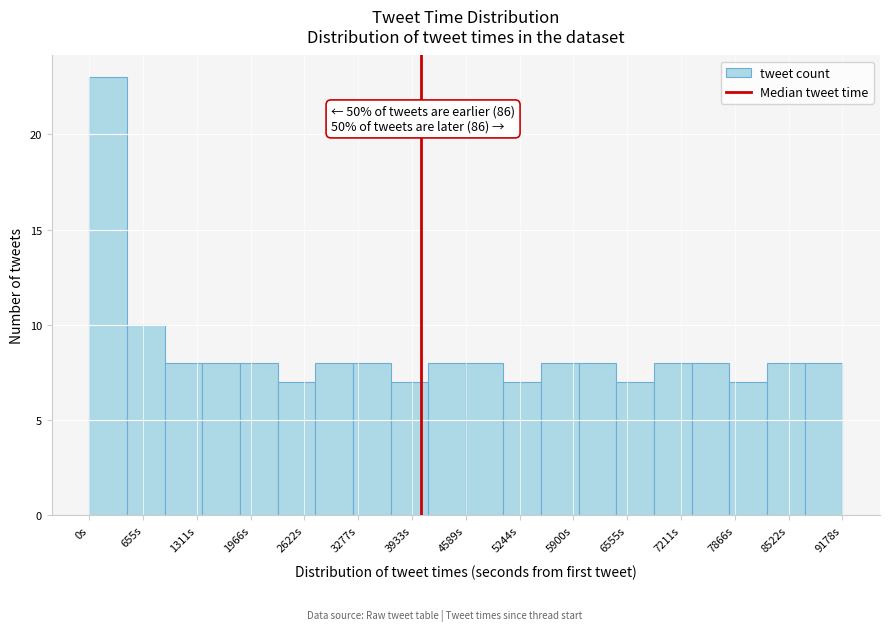

Which range on the x-axis has the tallest bar?

0 to 500